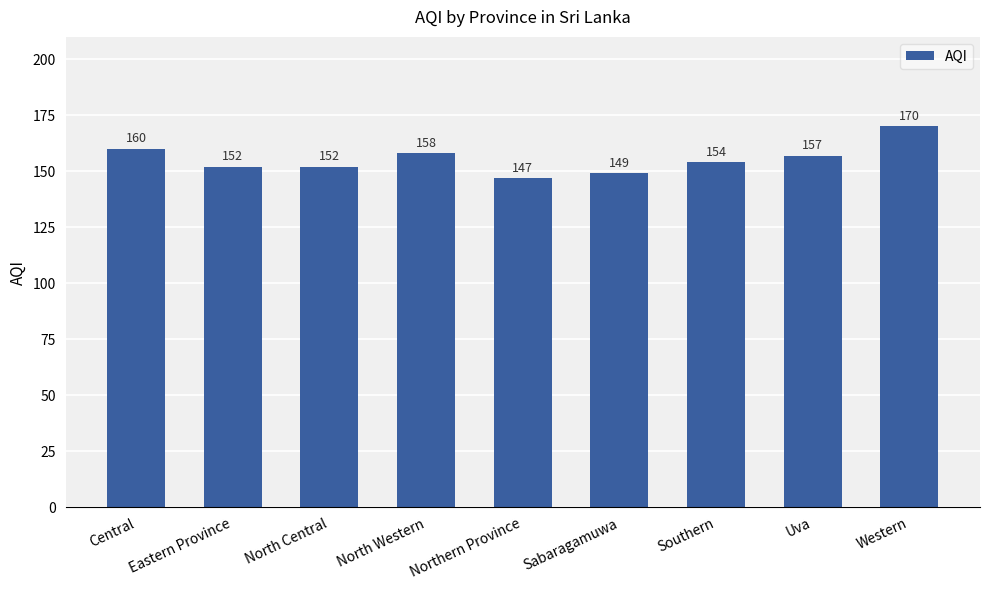

What position from the right is North Central?

7